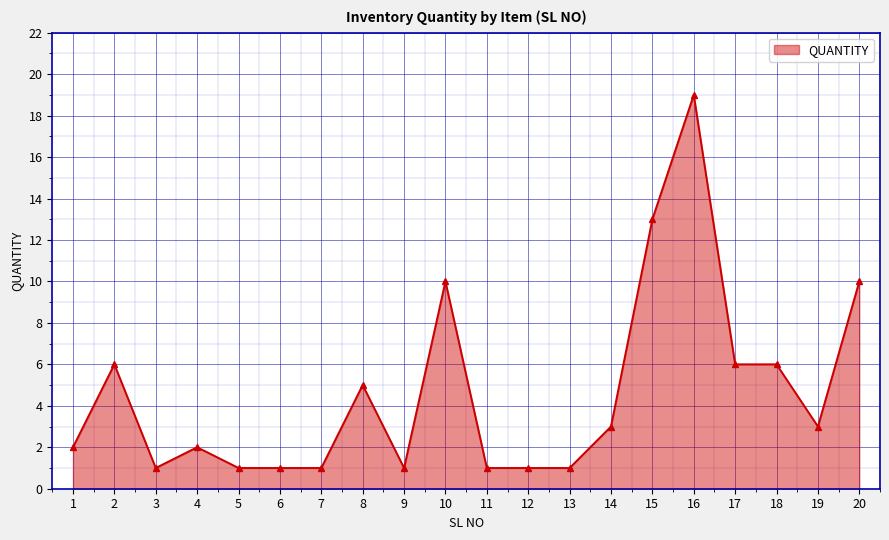

Read the value at 17.

6